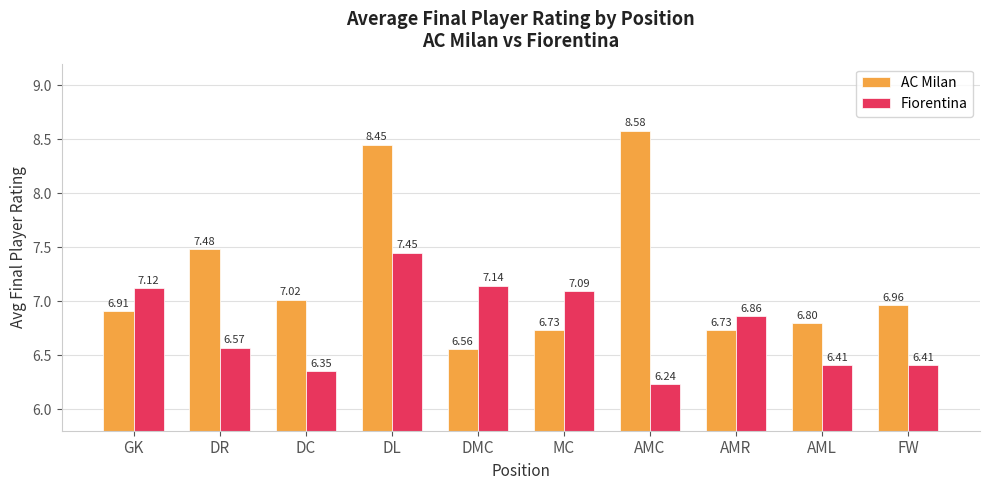

How many groups of bars are there?

10